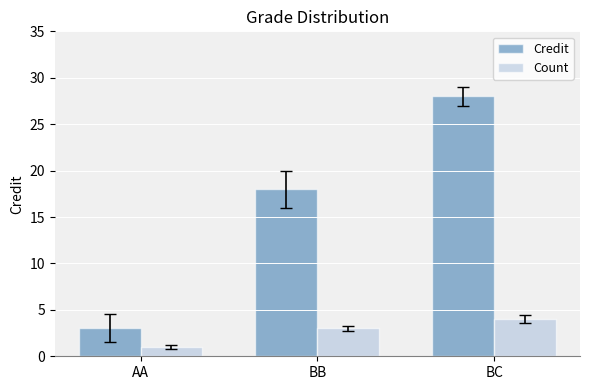

List the labels in order of Count value, smallest first.

AA, BB, BC